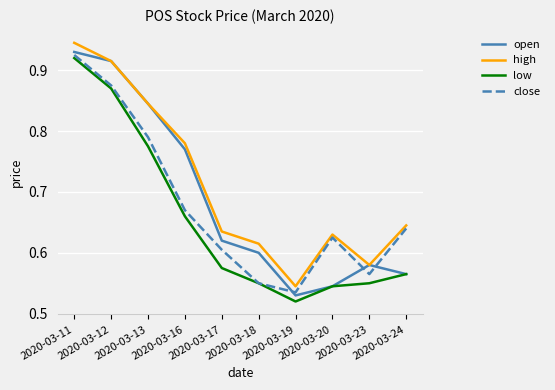

Which series has the largest total across all categories?

high